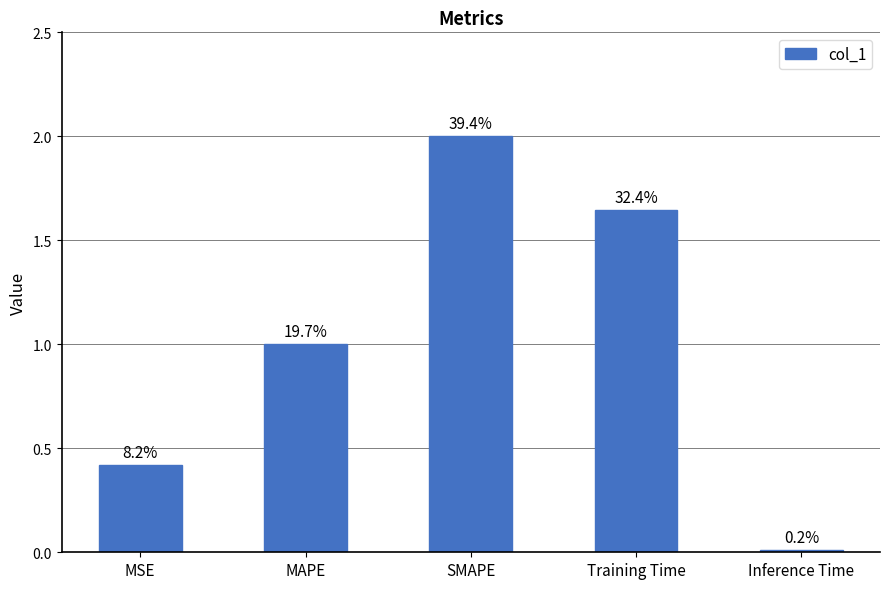

What is the value of the 1st bar from the left?

0.4